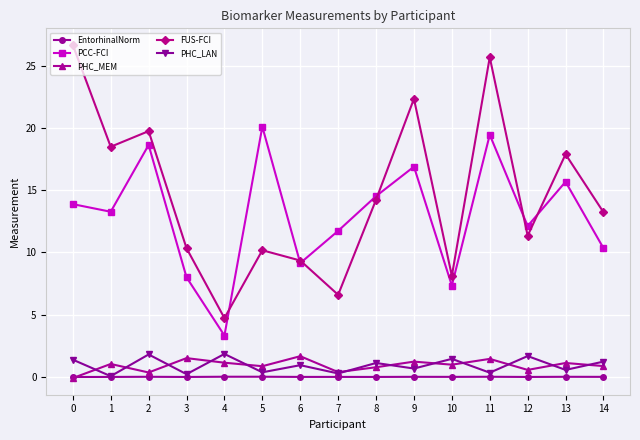

True or false: FUS-FCI has a value of 12.4 at 10.

False